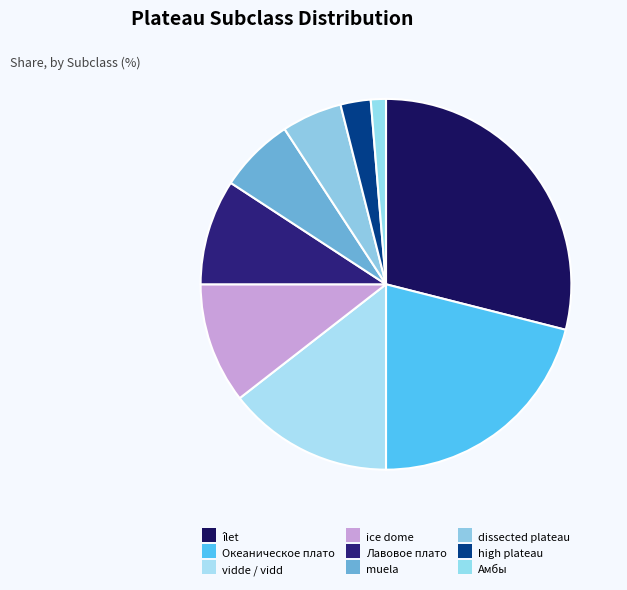

How many slices are in this pie chart?

9